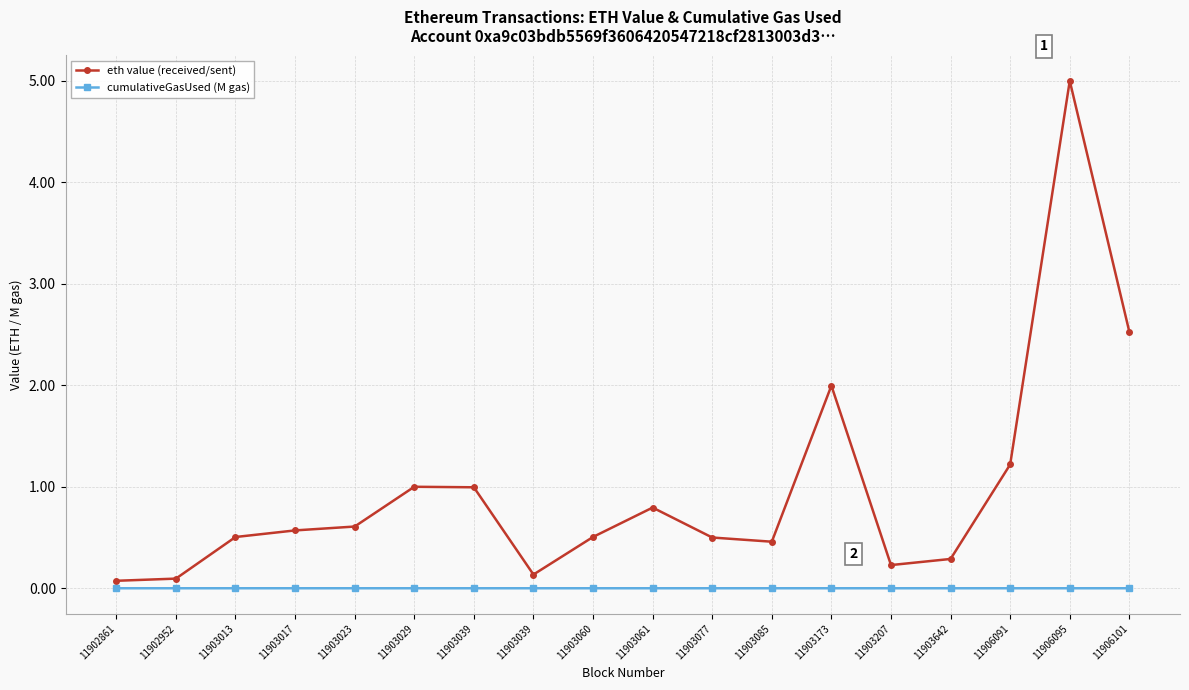

What are all the series names shown in the legend?

eth value (received/sent), cumulativeGasUsed (M gas)